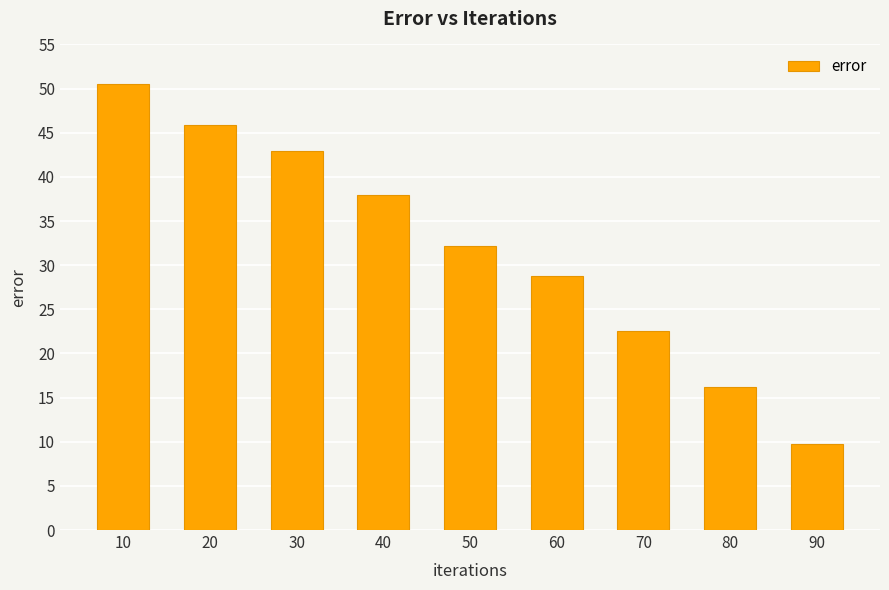

What value does the data have at 20?

45.9